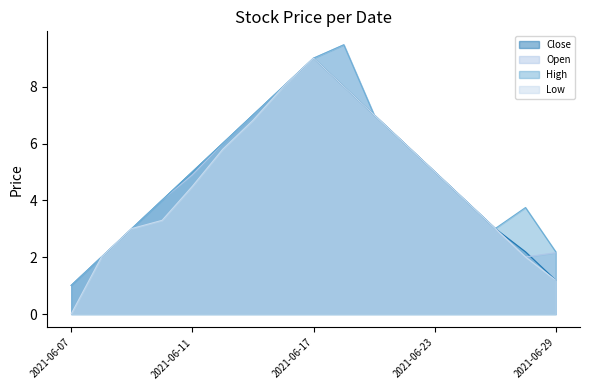

Rank the categories by Open value from highest to lowest.

2021-06-18, 2021-06-17, 2021-06-16, 2021-06-21, 2021-06-15, 2021-06-22, 2021-06-14, 2021-06-23, 2021-06-11, 2021-06-10, 2021-06-24, 2021-06-09, 2021-06-25, 2021-06-29, 2021-06-08, 2021-06-28, 2021-06-07